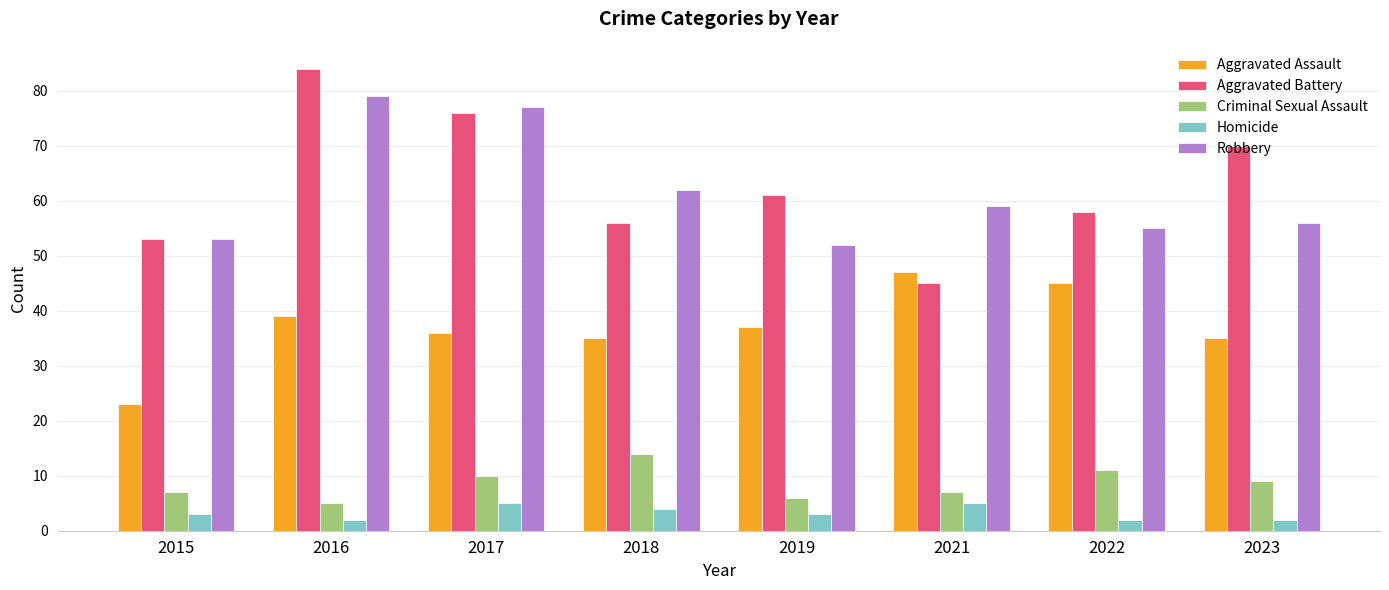

How many bars are there in total?

40